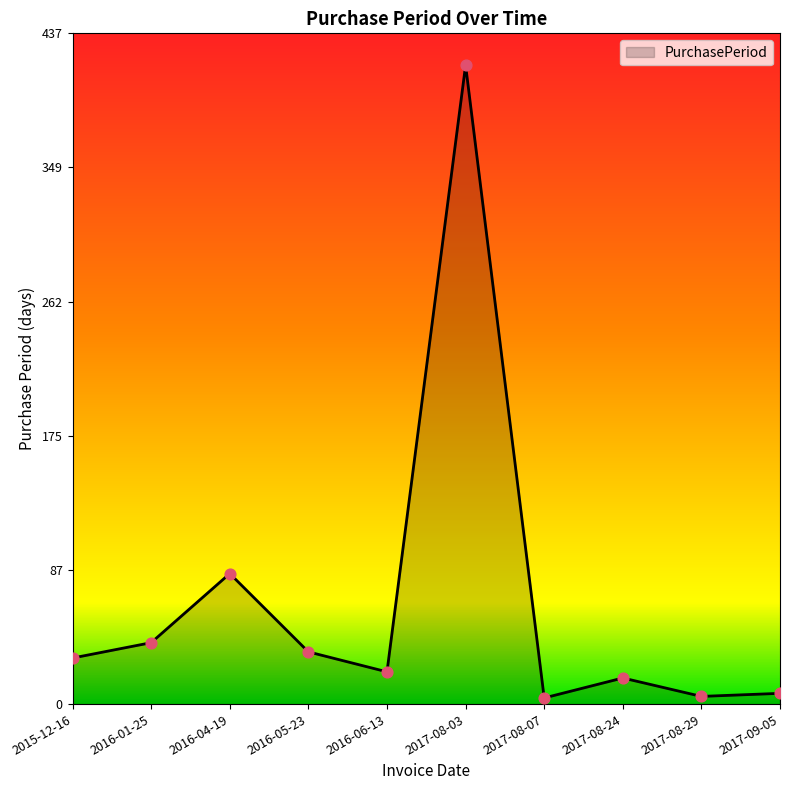

What is the ratio of the value at 2016-05-23 to the value at 2017-08-07?

8.5